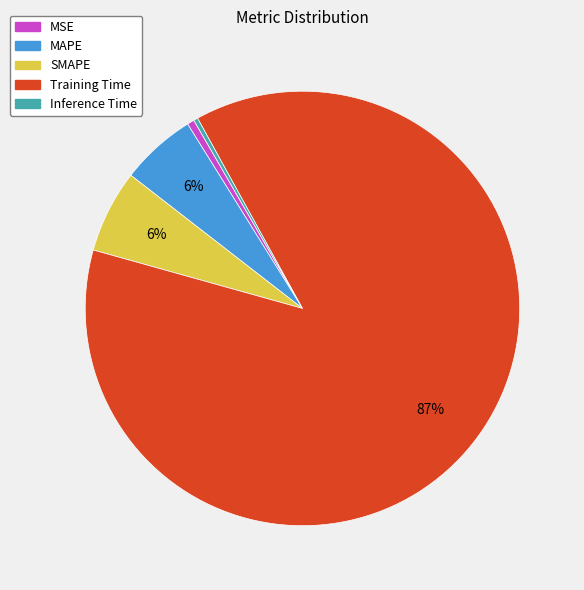

The MAPE slice represents 6% of the pie. True or false?

True